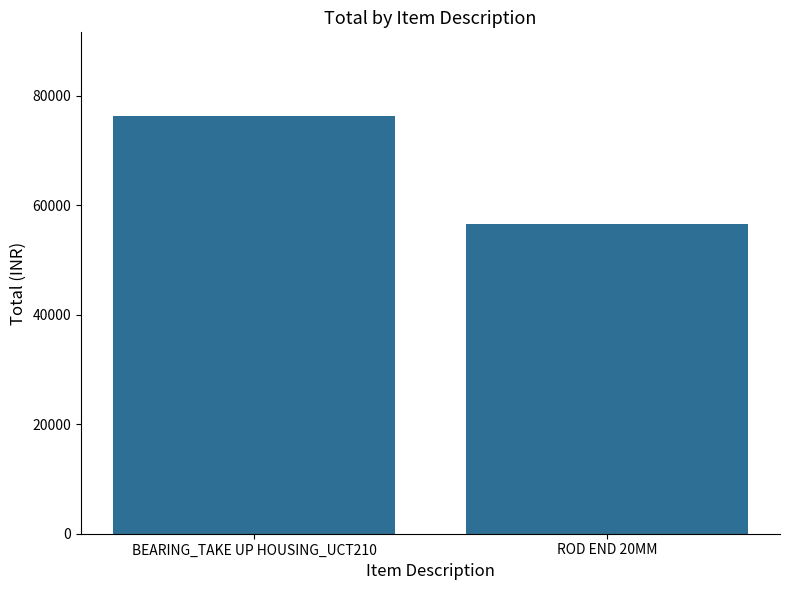

How many categories are shown in the chart?

2